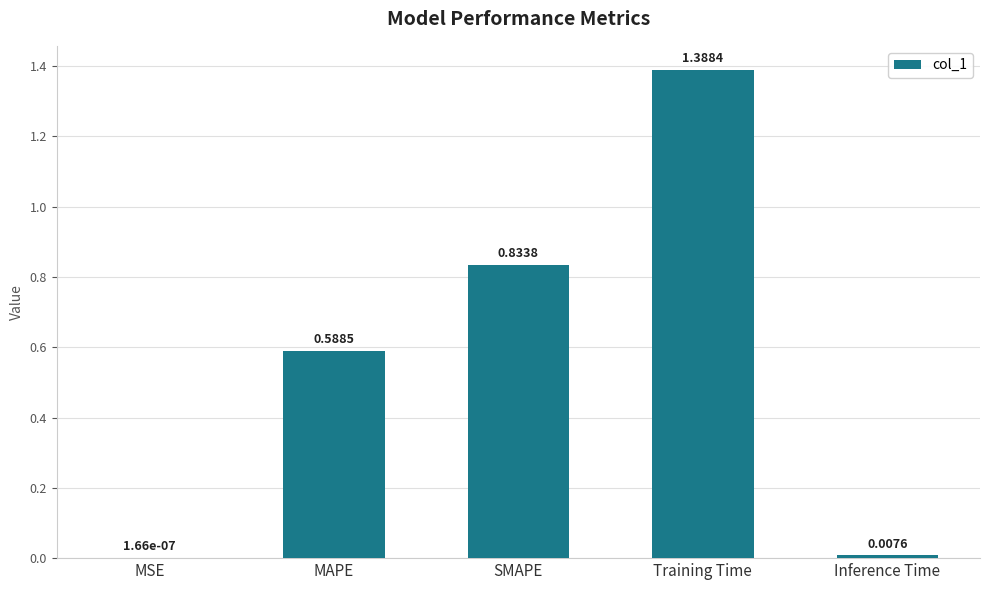

What is the sum of all values?

2.8